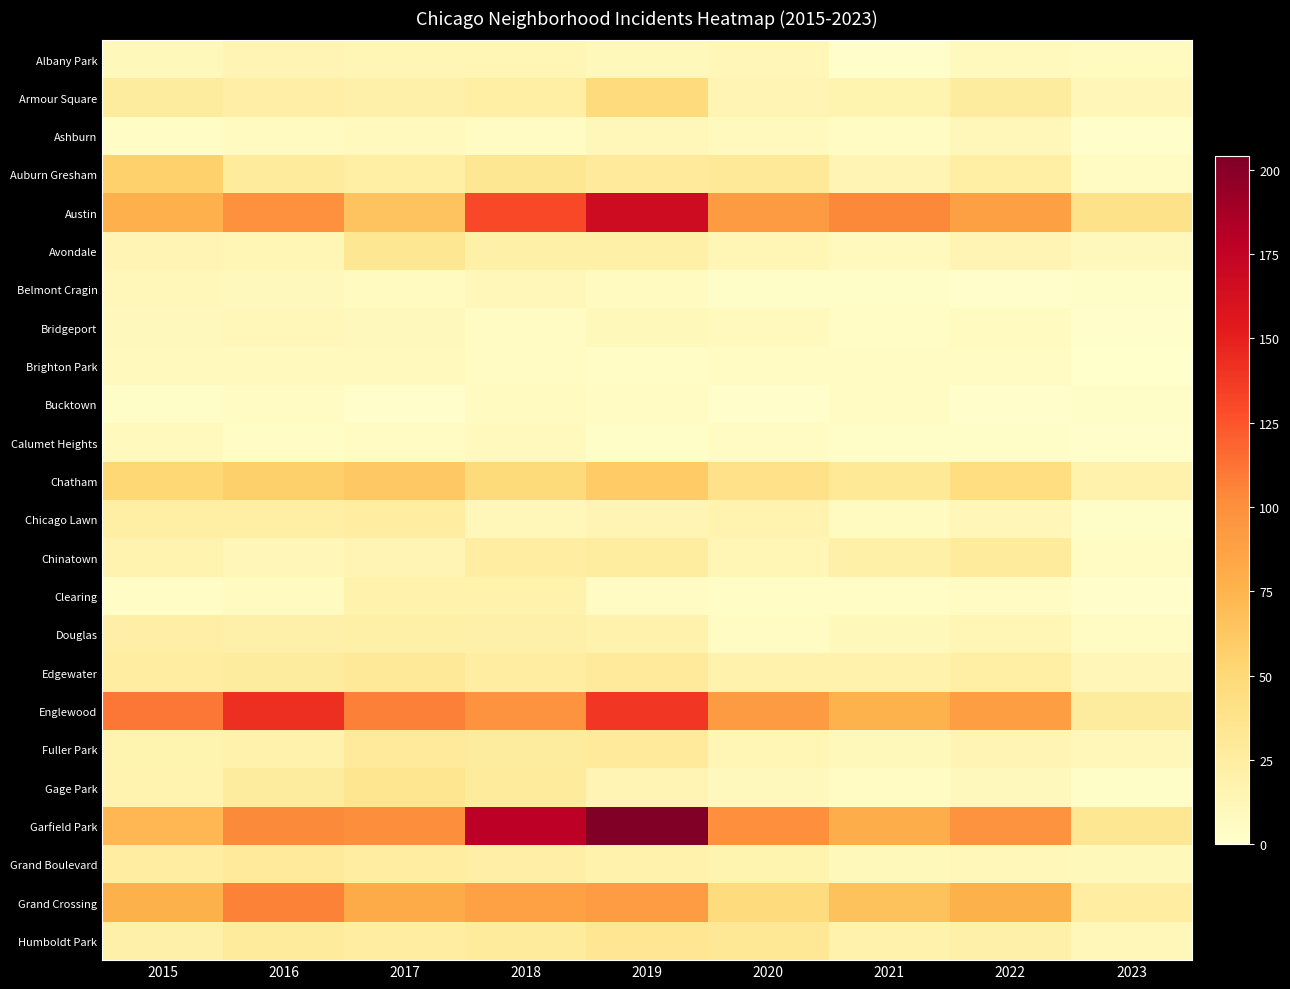

At how many categories does at least one series exceed 141?

3